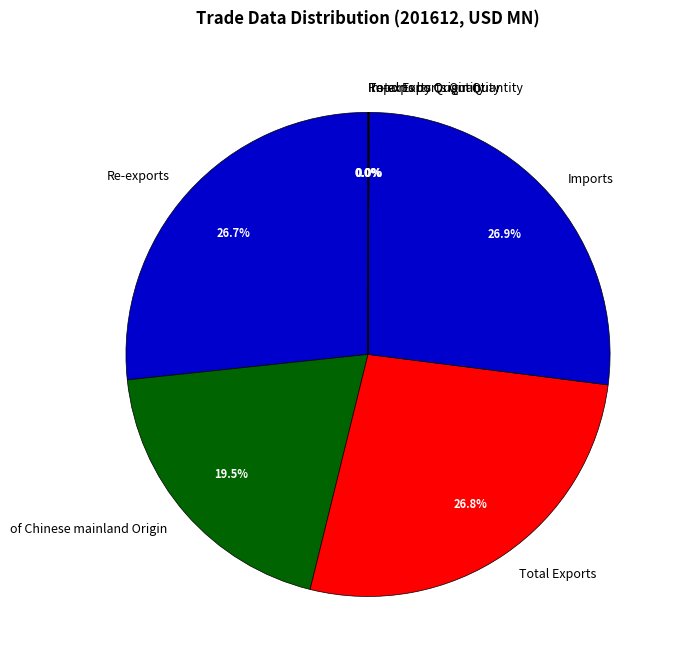

Is there a majority slice in this chart?

No